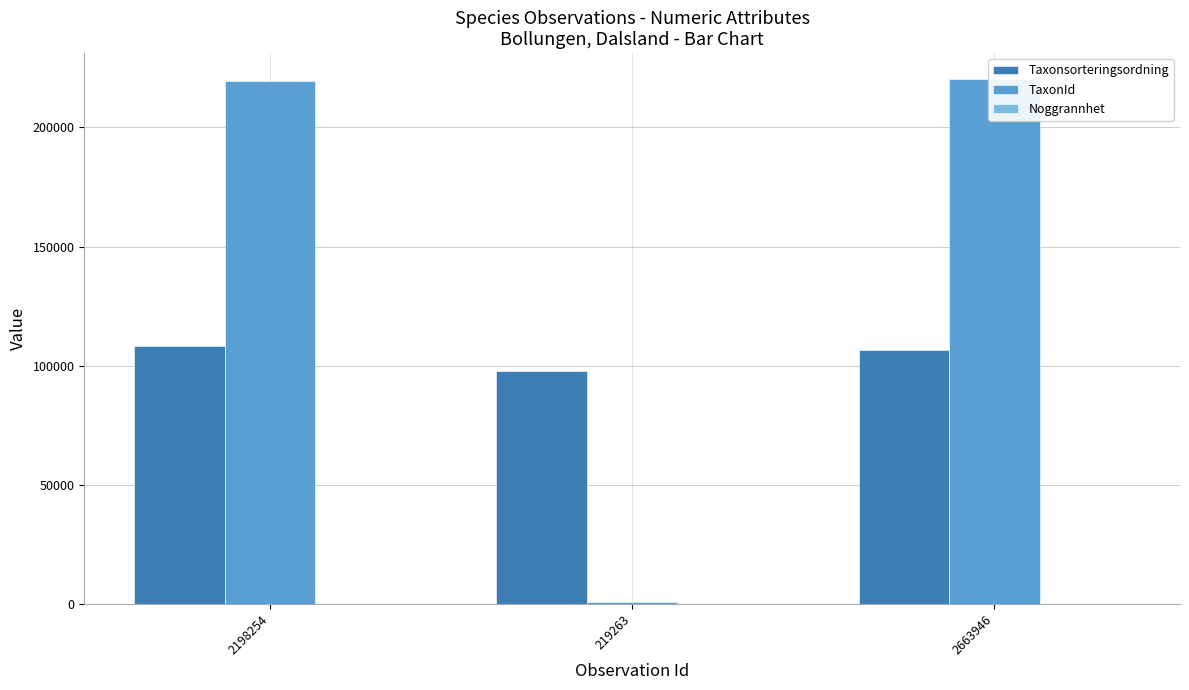

How many series are shown in this chart?

3